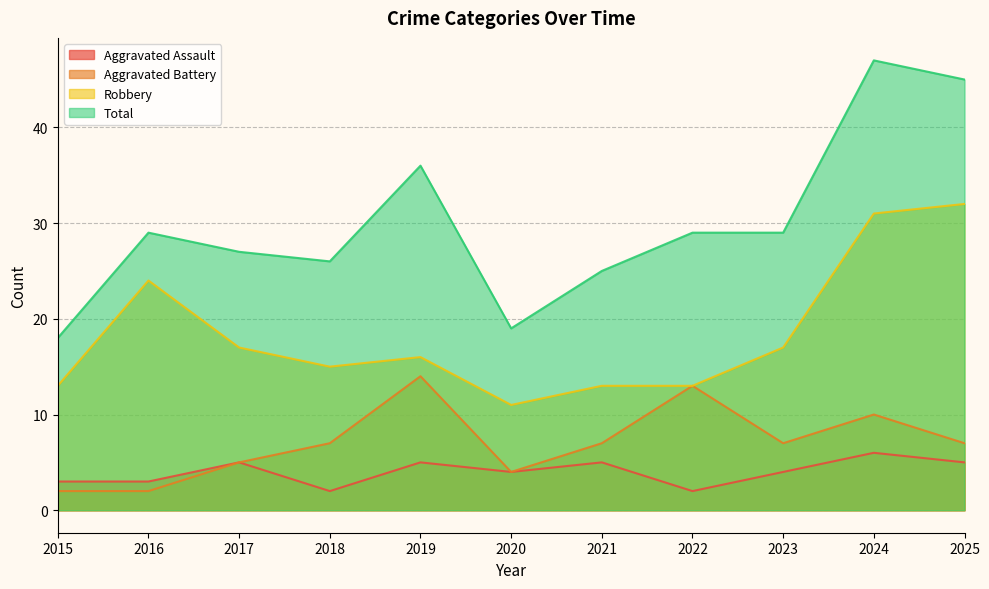

Is it true that Total equals 25 at 2020?

False